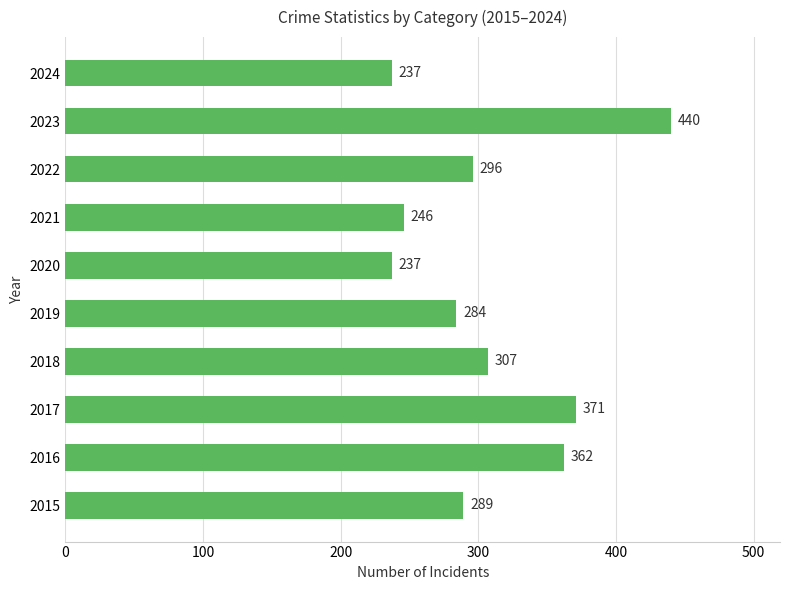

What is the maximum value shown in the chart?

440